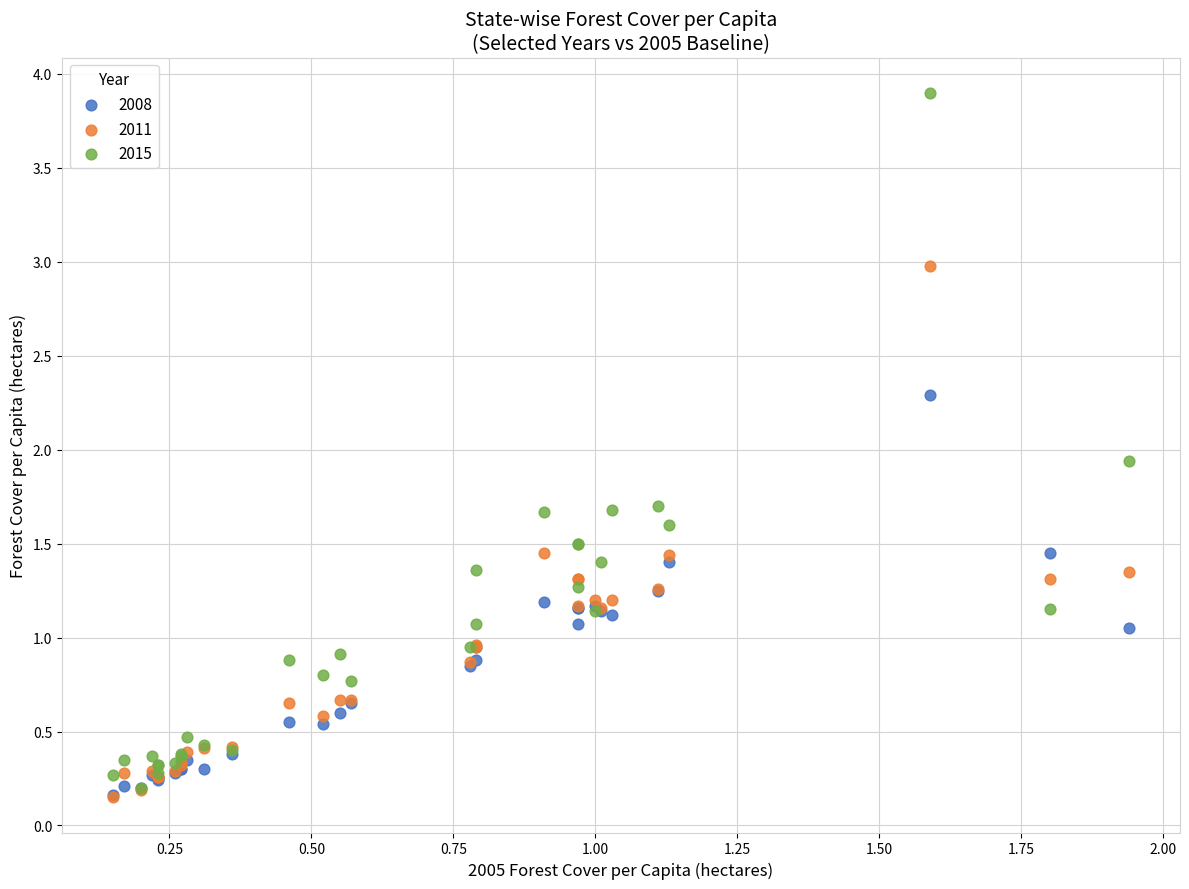

Across all series, what Y value is closest to 2?

1.9